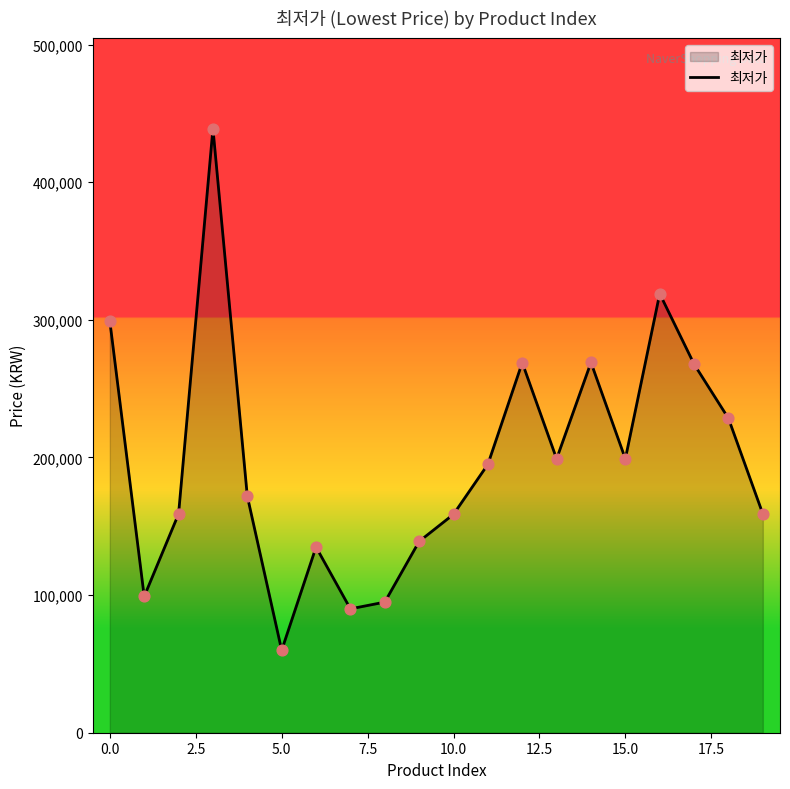

What is the greatest value displayed?

439000